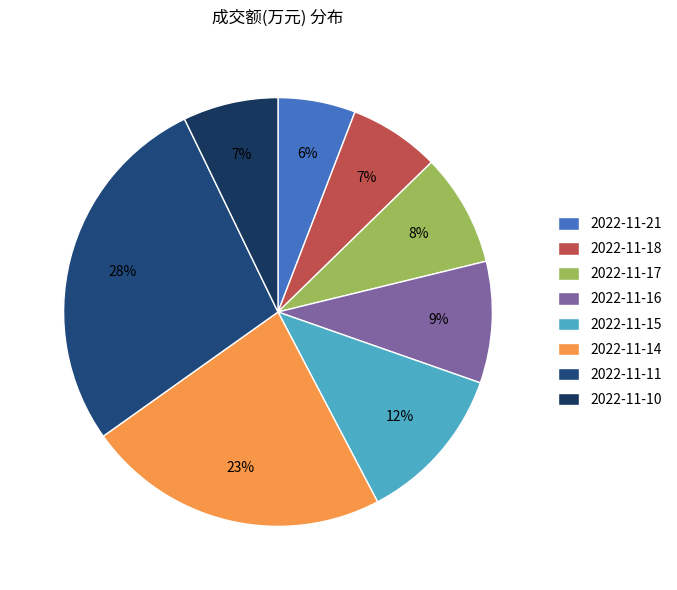

Does any single category account for the majority?

No